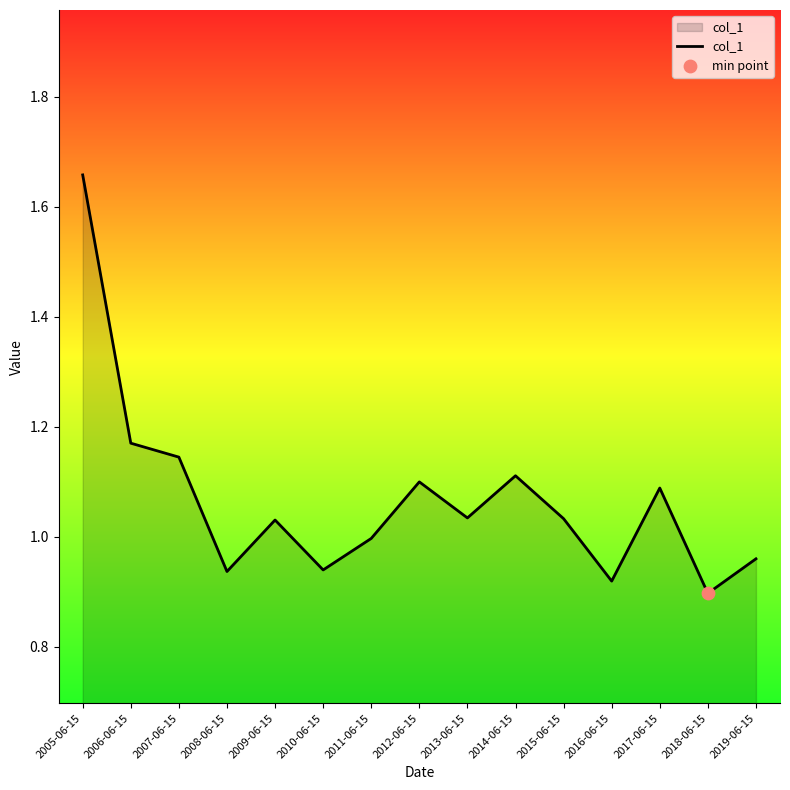

What is the ratio of the value at 2008-06-15 to the value at 2006-06-15?

0.8